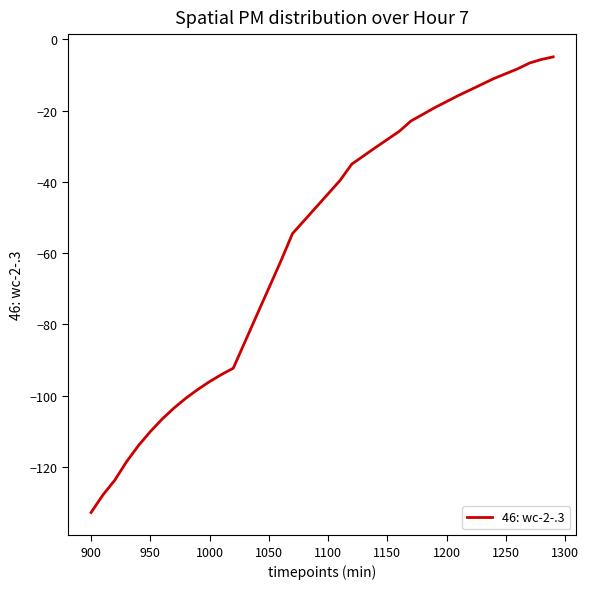

What is the minimum value shown in the chart?

-132.8